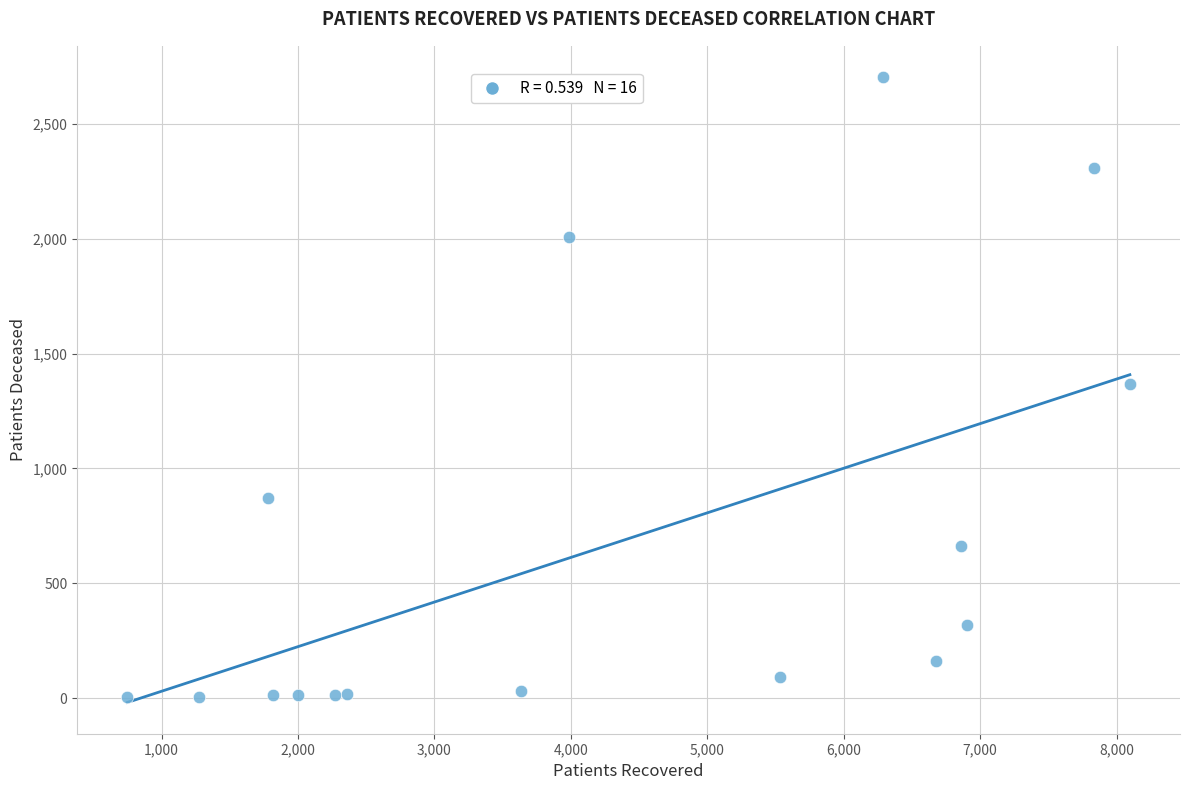

What is the range of Y values (max minus min)?

2701